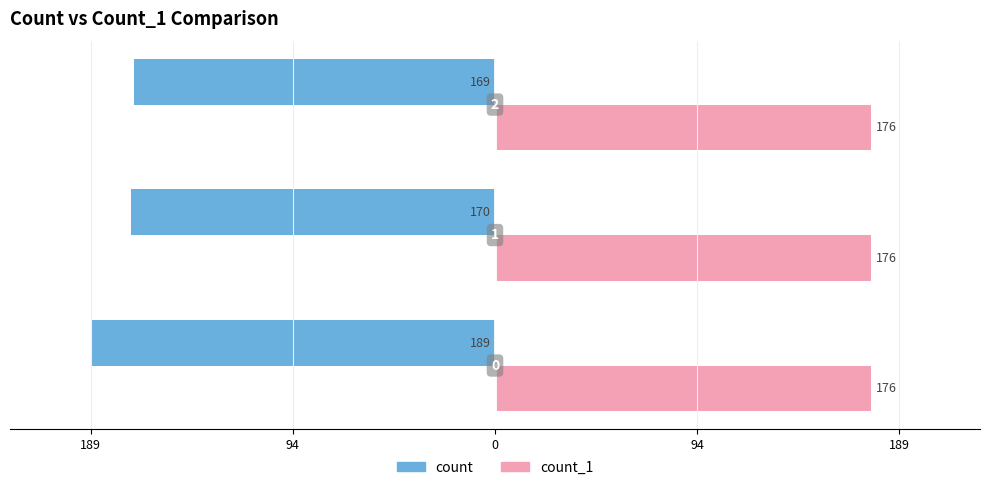

What is the difference between the maximum and minimum values in the count series?

20.0